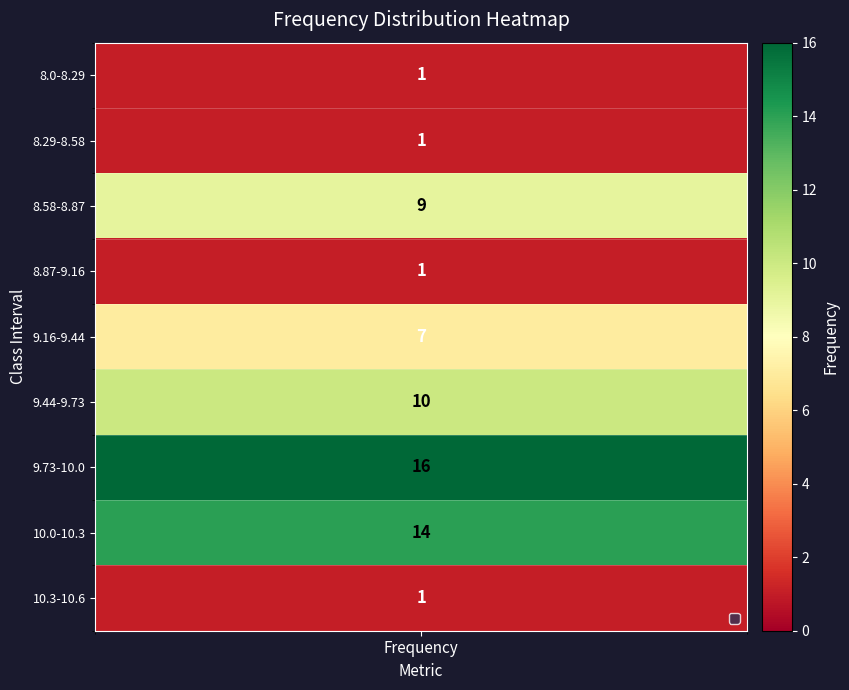

What is the change in value from 8.87-9.16 to 10.0-10.3?

+13